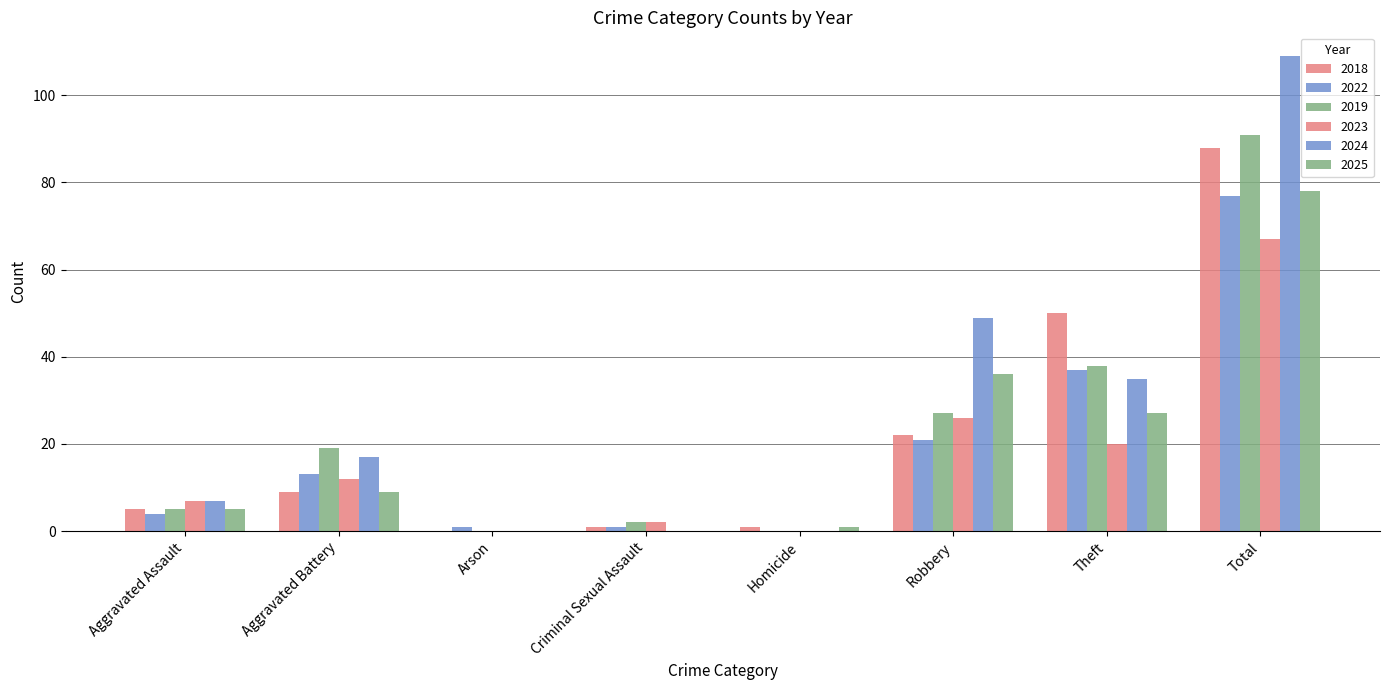

What is the greatest value displayed?

109